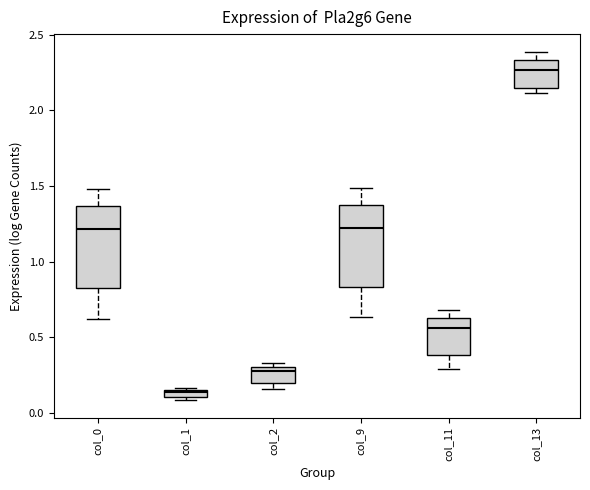

Where does the median line of the box for col_13 sit on the y-axis? The values are not printed on the chart, so give them approximately, as read against the axis.

2.25